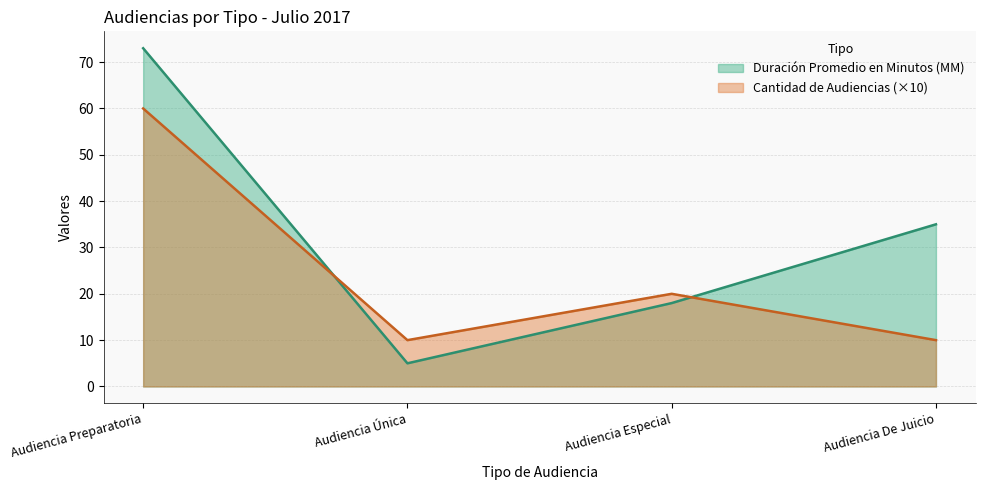

What are all the series names shown in the legend?

Duración Promedio en Minutos (MM), Cantidad de Audiencias (×10)